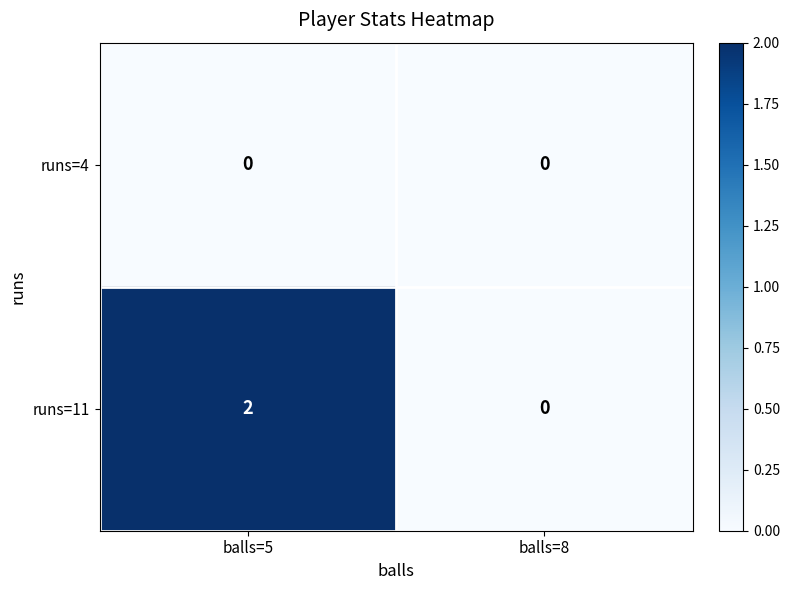

Which series has the largest range (max minus min)?

runs=11